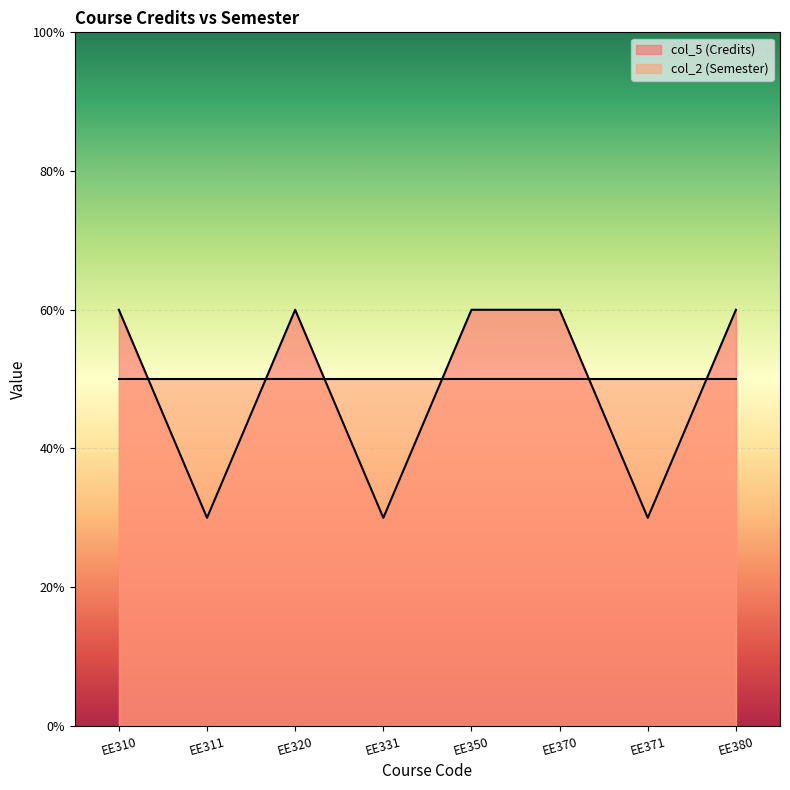

How many points are higher than both their immediate neighbors (excluding endpoints)?

1